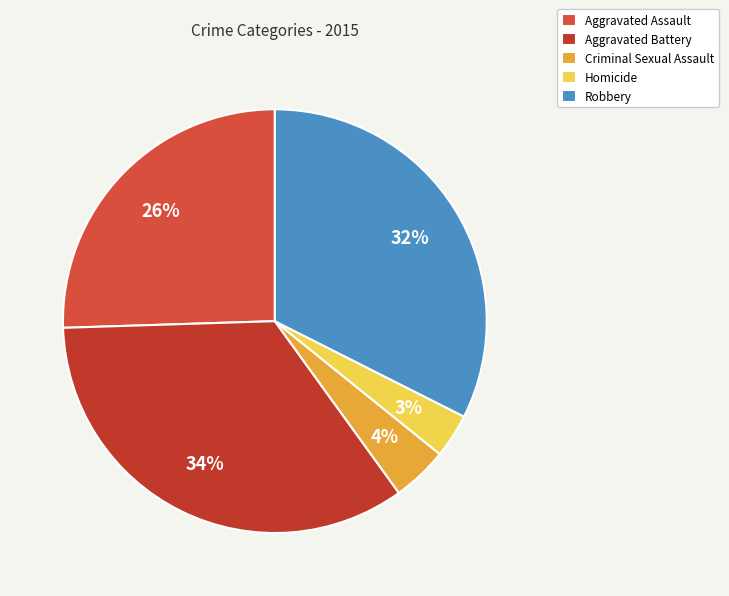

Is it true that Aggravated Battery is 41% of the pie?

False